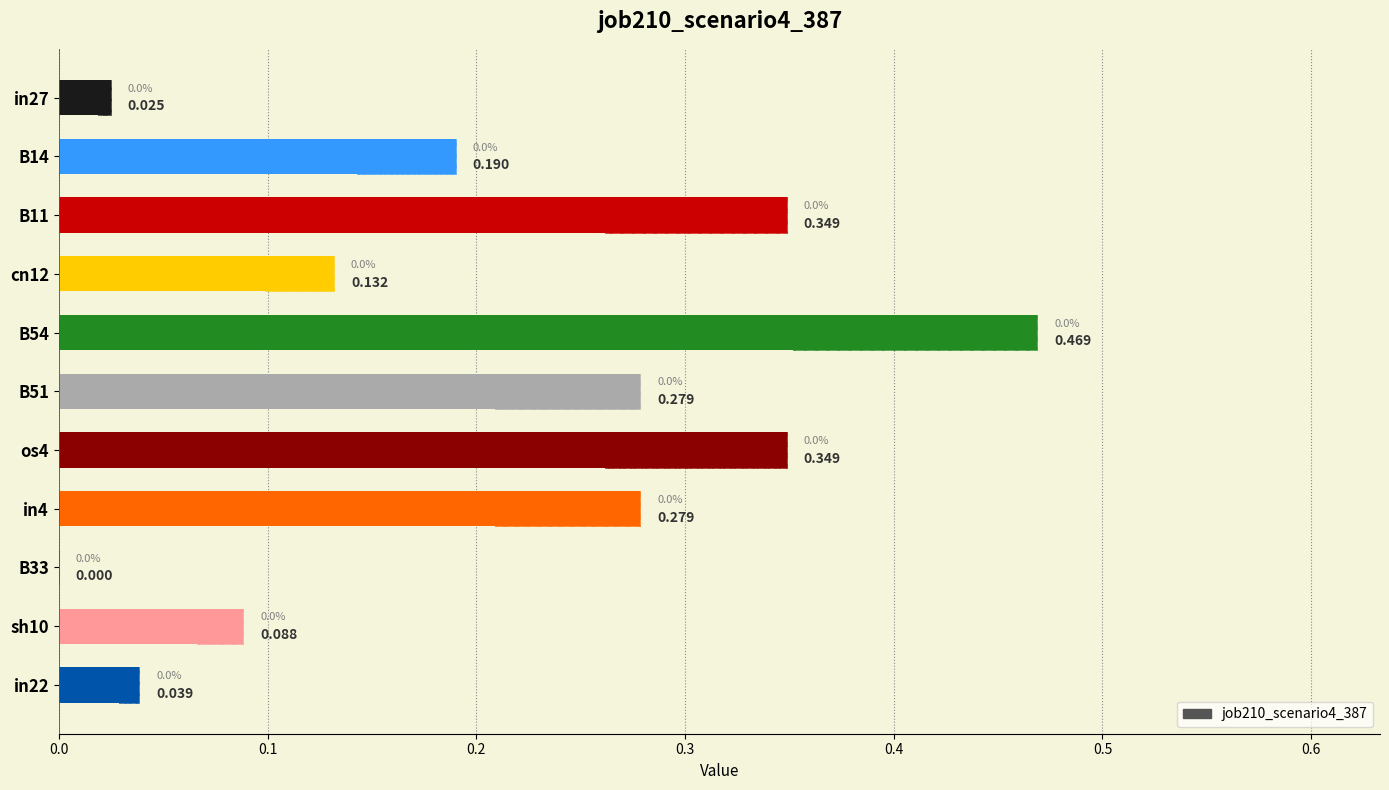

What is the sum of all values?

2.2